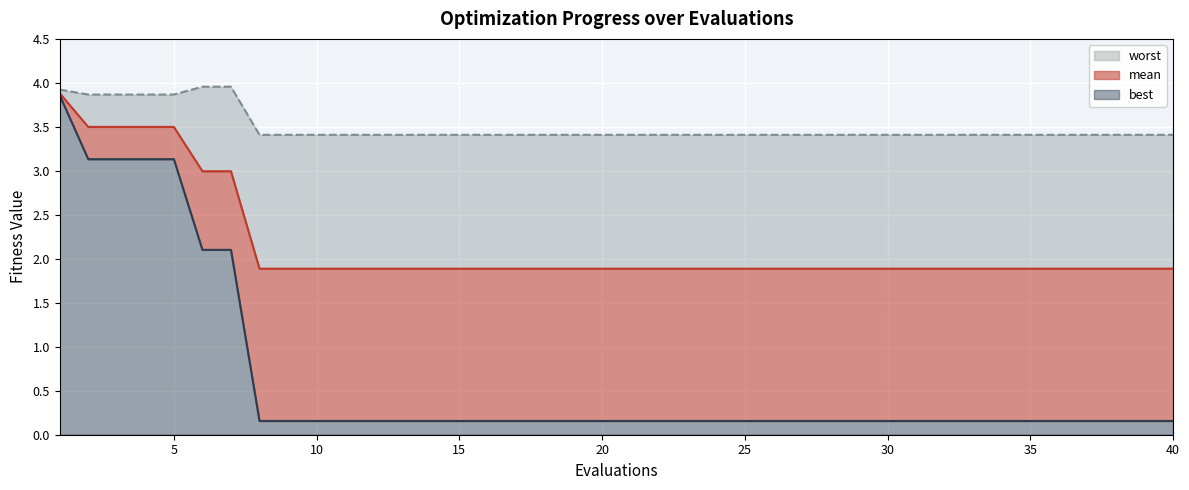

Which series has the largest total across all categories?

worst_line